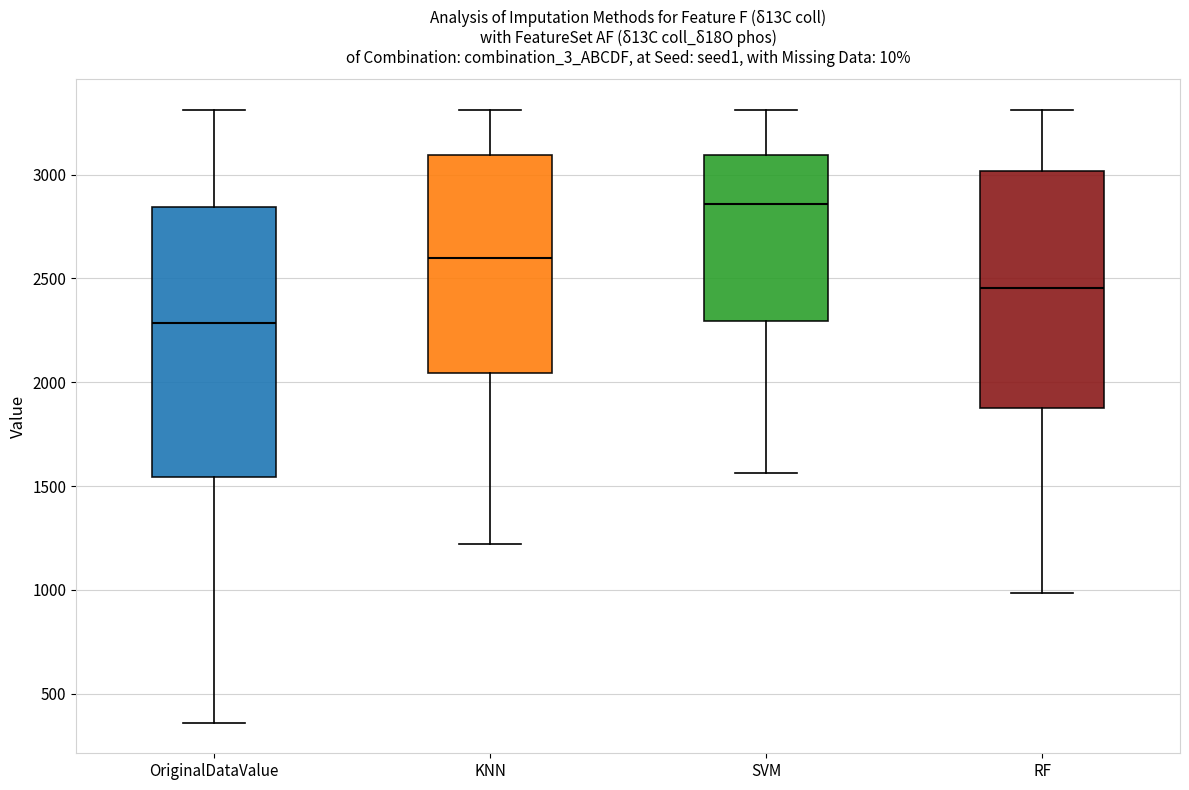

Reading left to right, read every box against the y-axis: the position of its median line, the range the box covers, and the ends of its whiskers. The values are not printed on the chart, so give them approximately, as read against the axis.

OriginalDataValue: median 2300, box 1550 to 2850, whiskers 350 to 3300
KNN: median 2600, box 2050 to 3100, whiskers 1200 to 3300
SVM: median 2850, box 2300 to 3100, whiskers 1550 to 3300
RF: median 2450, box 1900 to 3000, whiskers 1000 to 3300